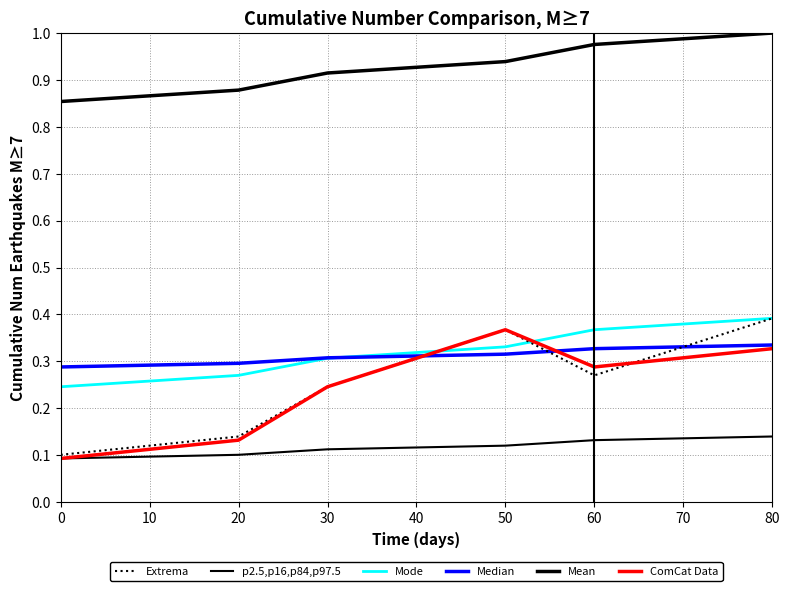

Is this an area chart (filled region under the line)?

No